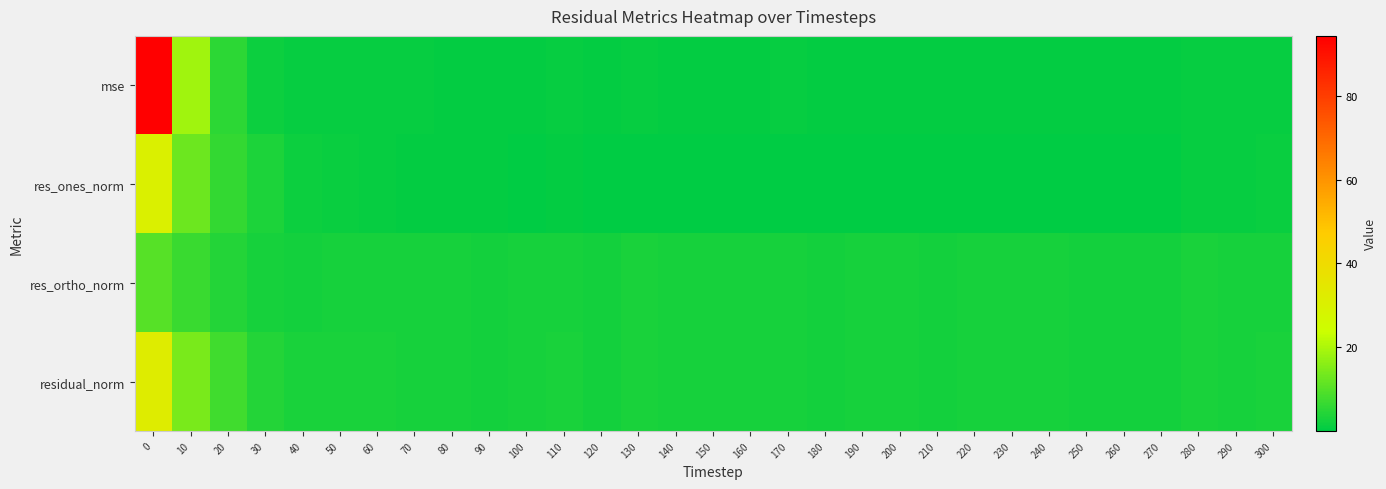

Reading left to right, transcribe all the data shown in this chart.

row_0: 94.3	18.6	5.2	1.7	0.8	0.9	0.8	0.8	0.7	0.6	0.7	0.8	0.6	0.8	0.7	0.6	0.7	0.8	0.6	0.6	0.7	0.5	0.7	0.7	0.7	0.6	0.6	0.6	1.0	0.8	0.9
row_1: 30.5	12.6	6.3	3.3	1.6	1.5	0.9	0.6	0.6	0.6	0.3	0.5	0.1	0.0	0.0	0.0	0.4	0.2	0.3	0.3	0.1	0.2	0.4	0.3	0.0	0.3	0.1	0.3	0.9	1.0	1.2
row_2: 10.3	6.7	4.2	2.7	2.5	2.8	2.8	2.9	2.7	2.5	2.7	2.9	2.5	3.0	2.7	2.7	2.7	2.9	2.5	2.6	2.8	2.4	2.7	2.8	2.8	2.5	2.6	2.6	3.1	2.7	2.9
row_3: 32.2	14.3	7.6	4.3	3.0	3.1	3.0	2.9	2.7	2.5	2.7	3.0	2.5	3.0	2.7	2.7	2.7	3.0	2.5	2.6	2.8	2.4	2.7	2.8	2.8	2.5	2.6	2.6	3.2	2.9	3.2